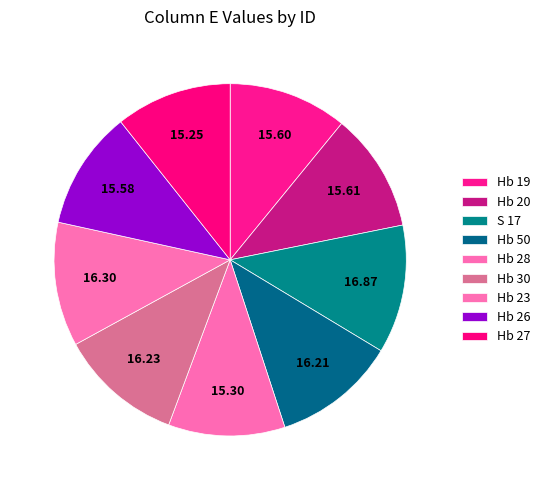

To the nearest percent, what is the difference between the largest and smallest slice percentages?

1%